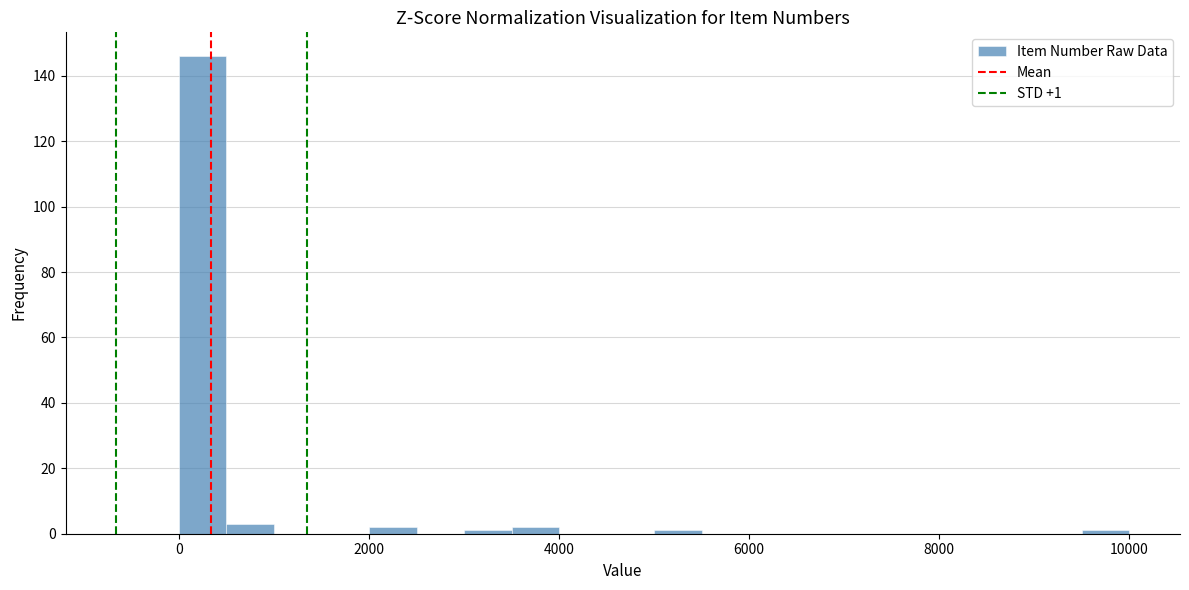

Around what value on the x-axis is the tallest bar? Give the approximate position of its centre, as read against the axis.

200